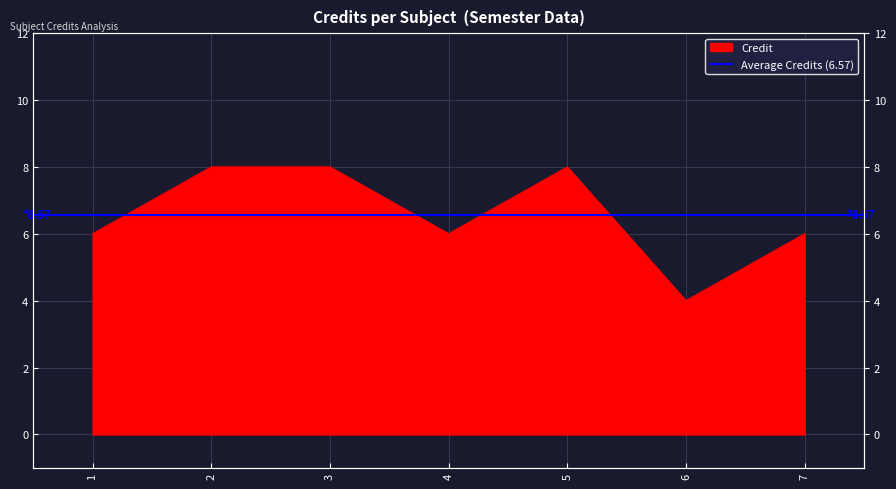

What is the minimum value shown in the chart?

4